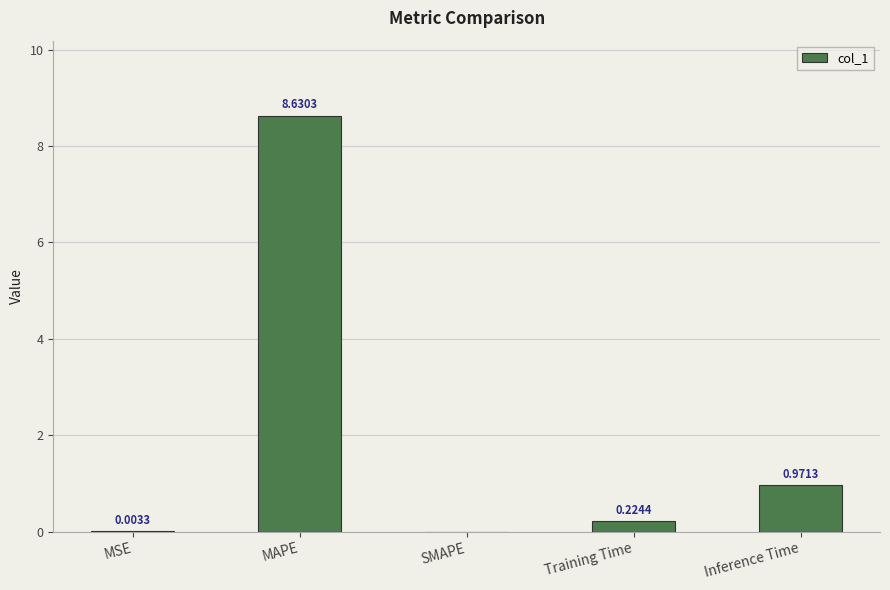

Where is the data nearest to the value 4?

Inference Time